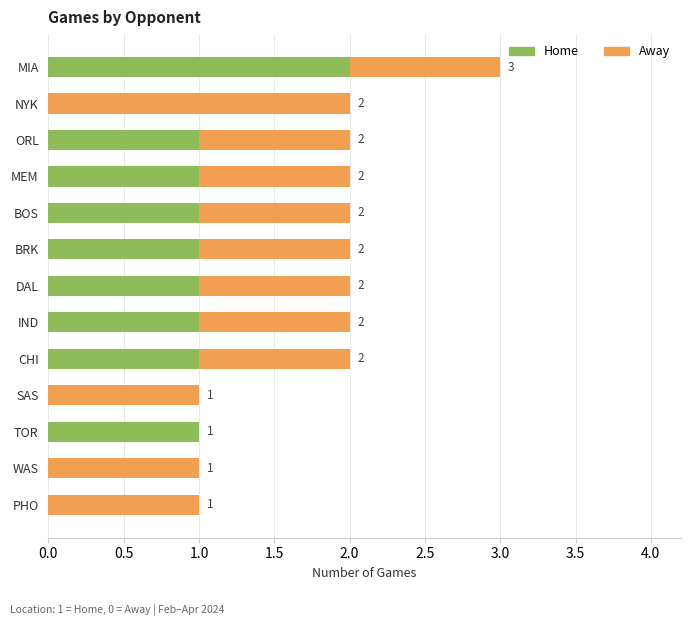

What is the sum of all Home values?

10